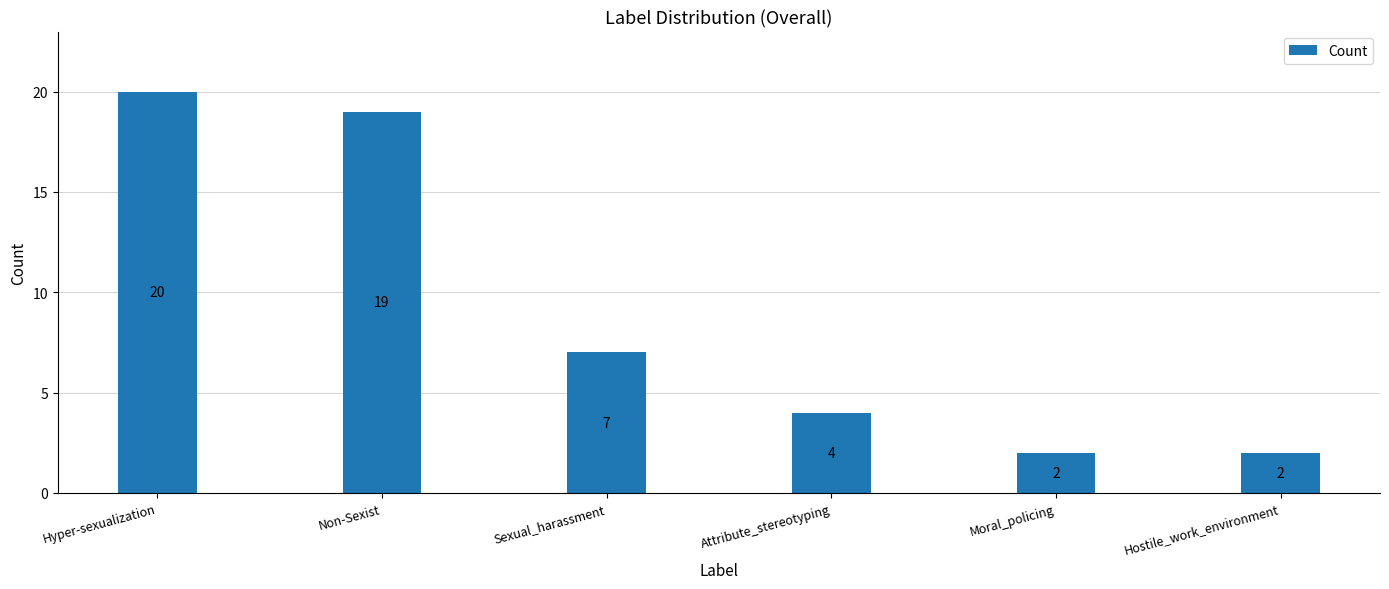

Reading left to right, transcribe all the data shown in this chart.

Hyper-sexualization=20	Non-Sexist=19	Sexual_harassment=7	Attribute_stereotyping=4	Moral_policing=2	Hostile_work_environment=2